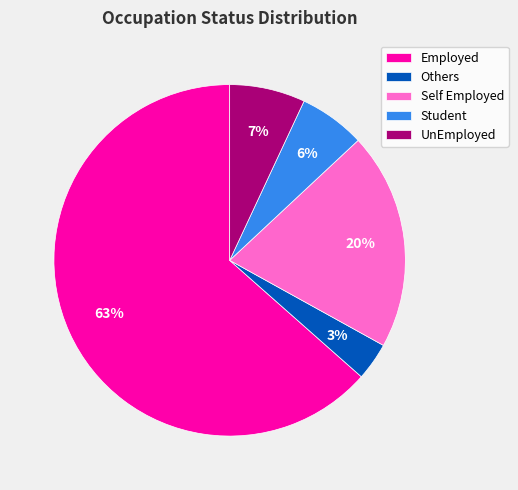

What percentage is the Student slice, to the nearest percent?

6%